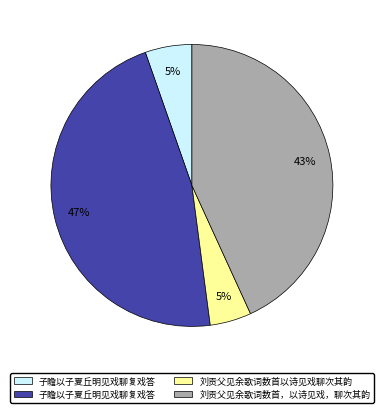

To the nearest percent, what is the average slice percentage?

25%